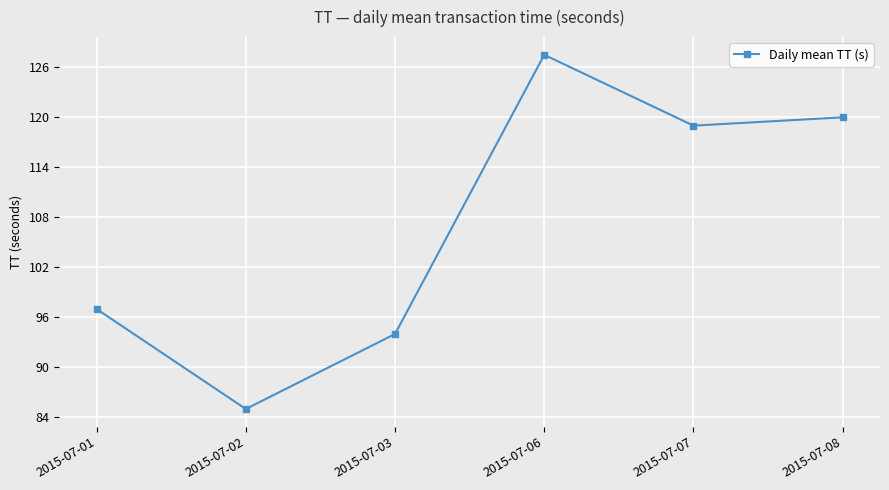

Rank the categories by value from lowest to highest.

2015-07-02, 2015-07-03, 2015-07-01, 2015-07-07, 2015-07-08, 2015-07-06